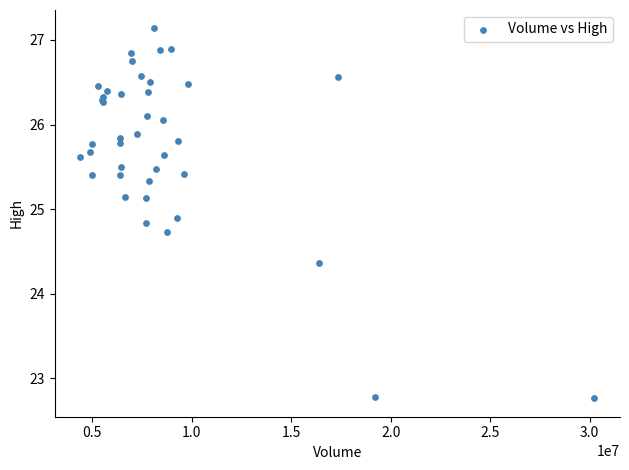

What Y value in the scatter plot is closest to 24?

24.4